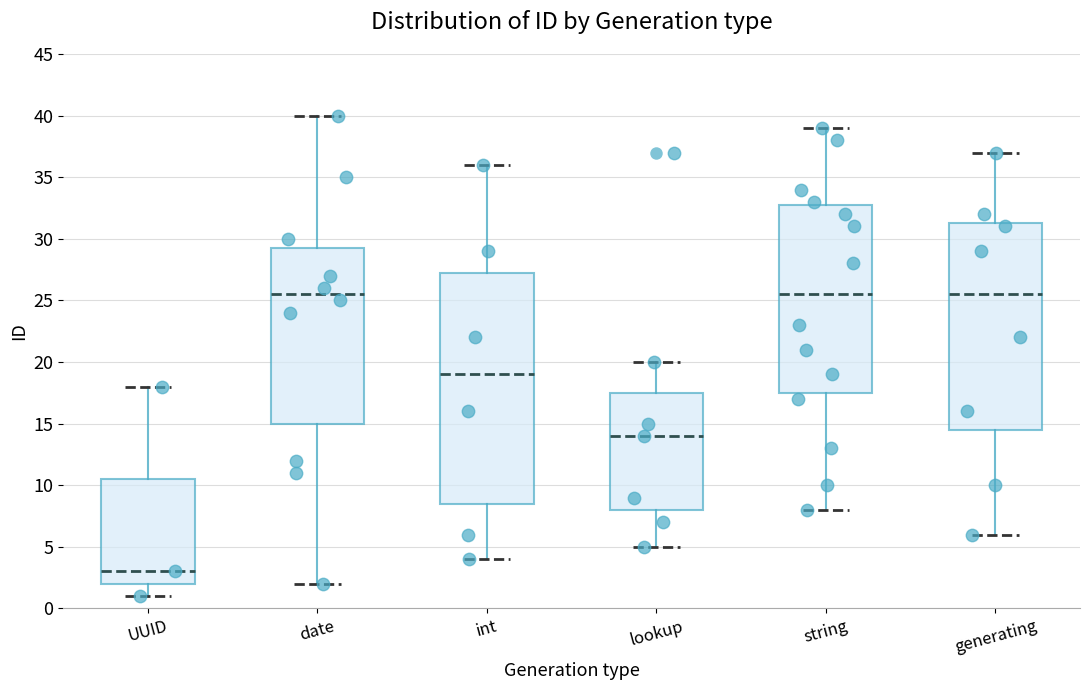

Reading left to right, transcribe this box plot: for each box, give where its median line is, the range the box spans, and where its two whiskers end, as read against the y-axis. The values are not printed on the chart, so give them approximately, as read against the axis.

UUID: median 3.0, box 2.0 to 10.5, whiskers 1.0 to 18.0
date: median 25.5, box 15.0 to 29.5, whiskers 2.0 to 40.0
int: median 19.0, box 8.5 to 27.5, whiskers 4.0 to 36.0
lookup: median 14.0, box 8.0 to 17.5, whiskers 5.0 to 20.0
string: median 25.5, box 17.5 to 33.0, whiskers 8.0 to 39.0
generating: median 25.5, box 14.5 to 31.5, whiskers 6.0 to 37.0